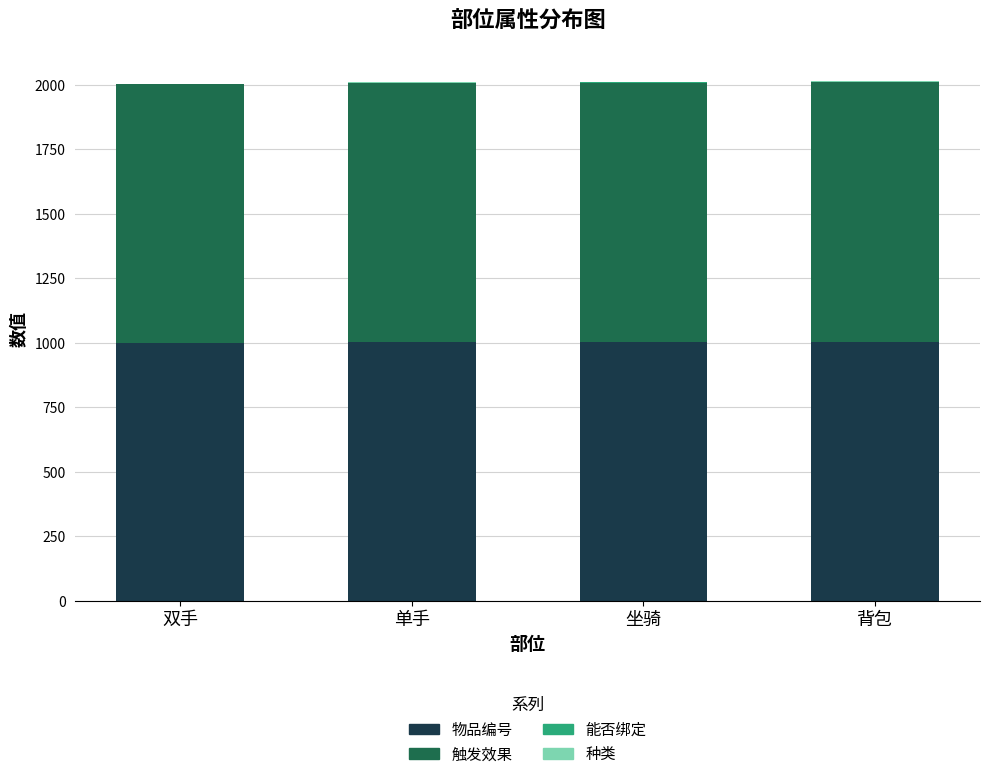

What is the sum of all 物品编号 values?

4010